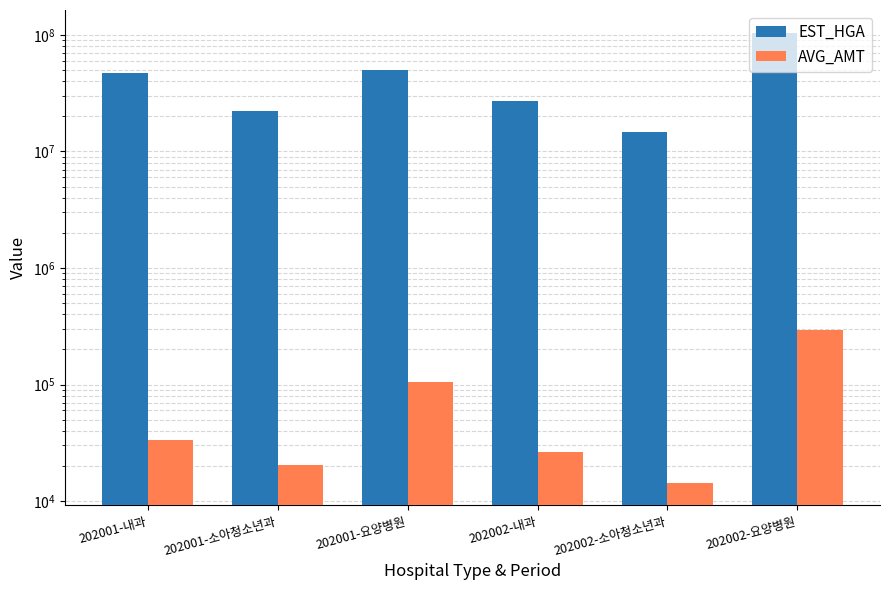

At which label does AVG_AMT reach its minimum?

202002-소아청소년과